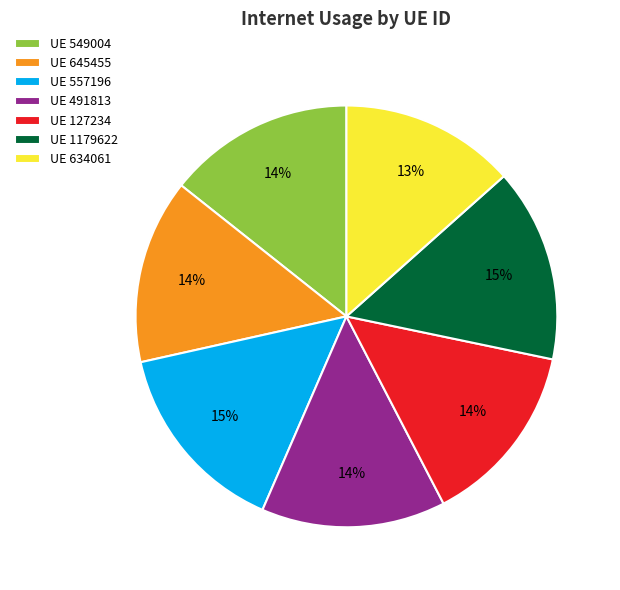

How many segments does this pie chart have?

7